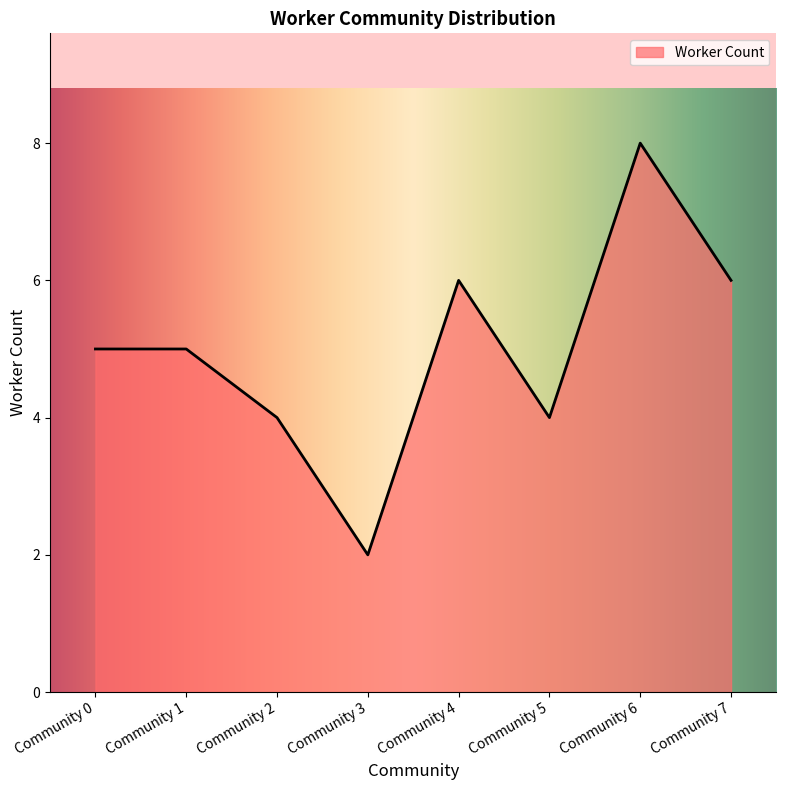

At which category does the data reach its first local valley?

Community 3